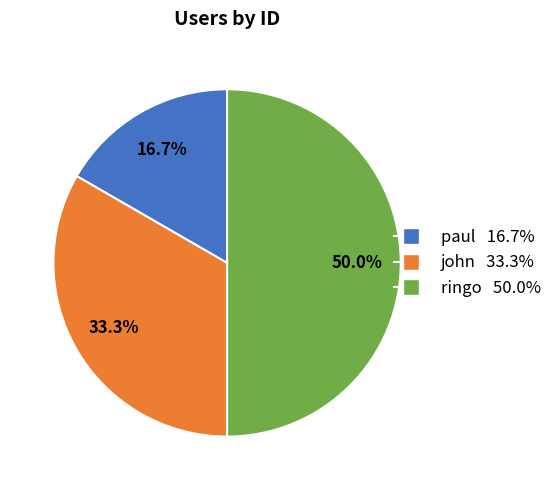

True or false: john accounts for 24% of the total.

False